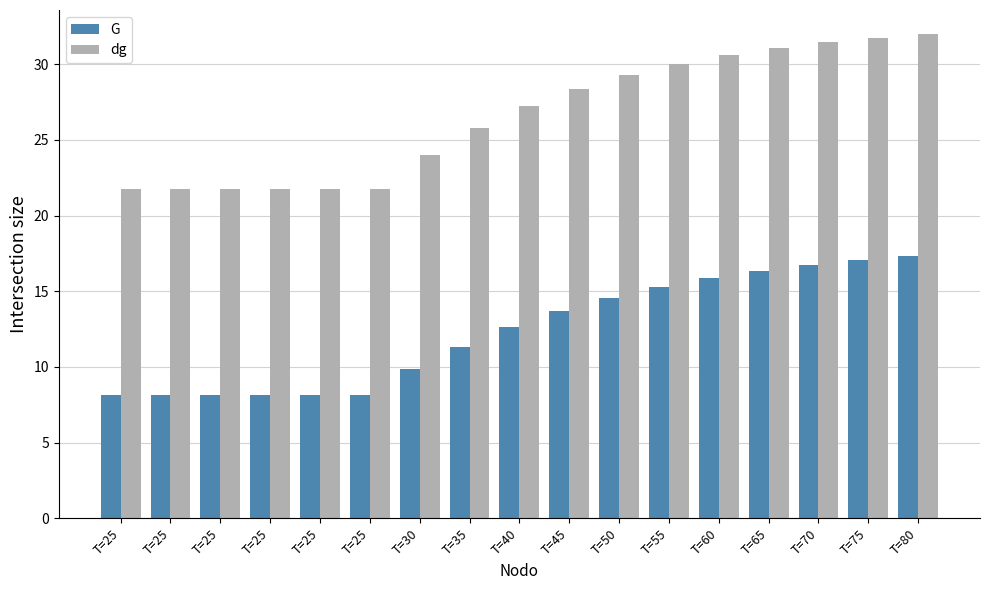

What is the value of the dg bar at the 5th from the left?

21.8